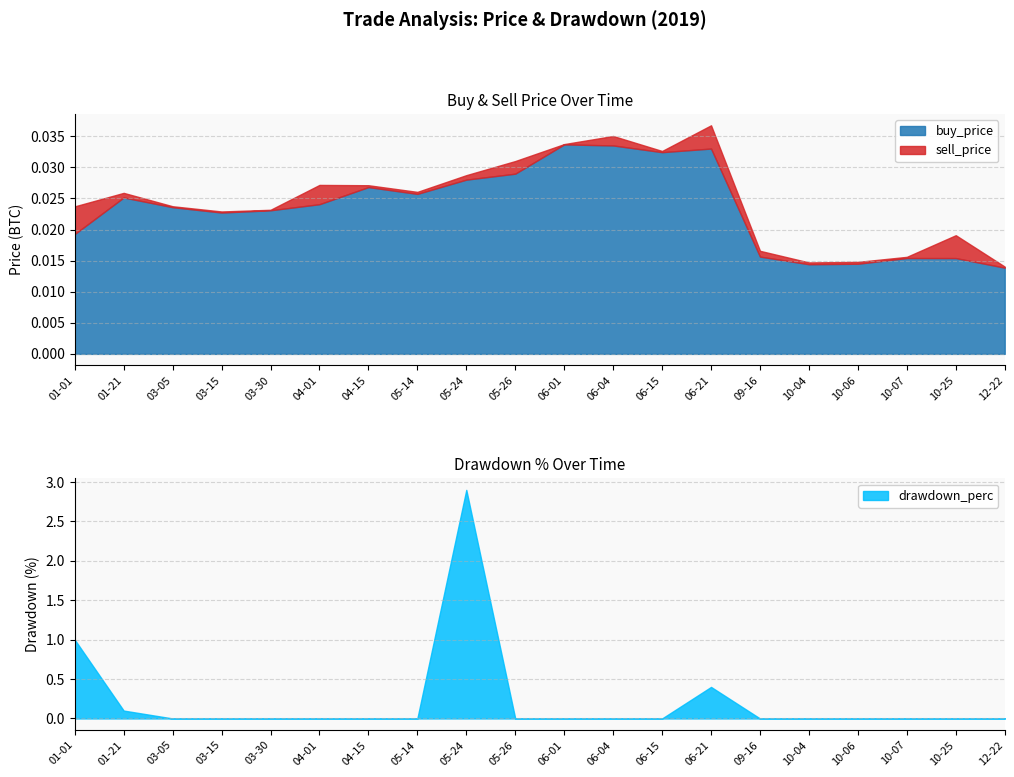

Which category has the highest value in the drawdown_perc series?

05-24